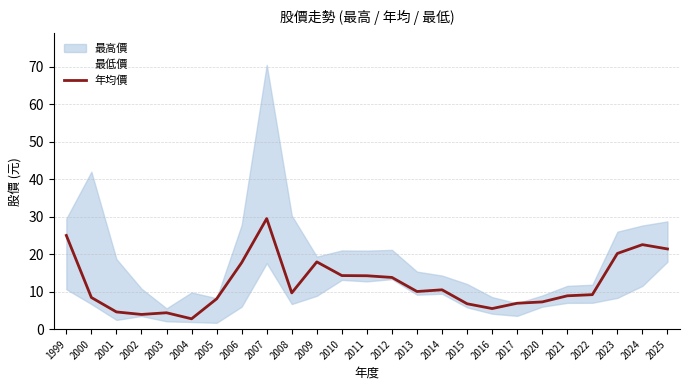

Which category has the highest value across all series?

2007